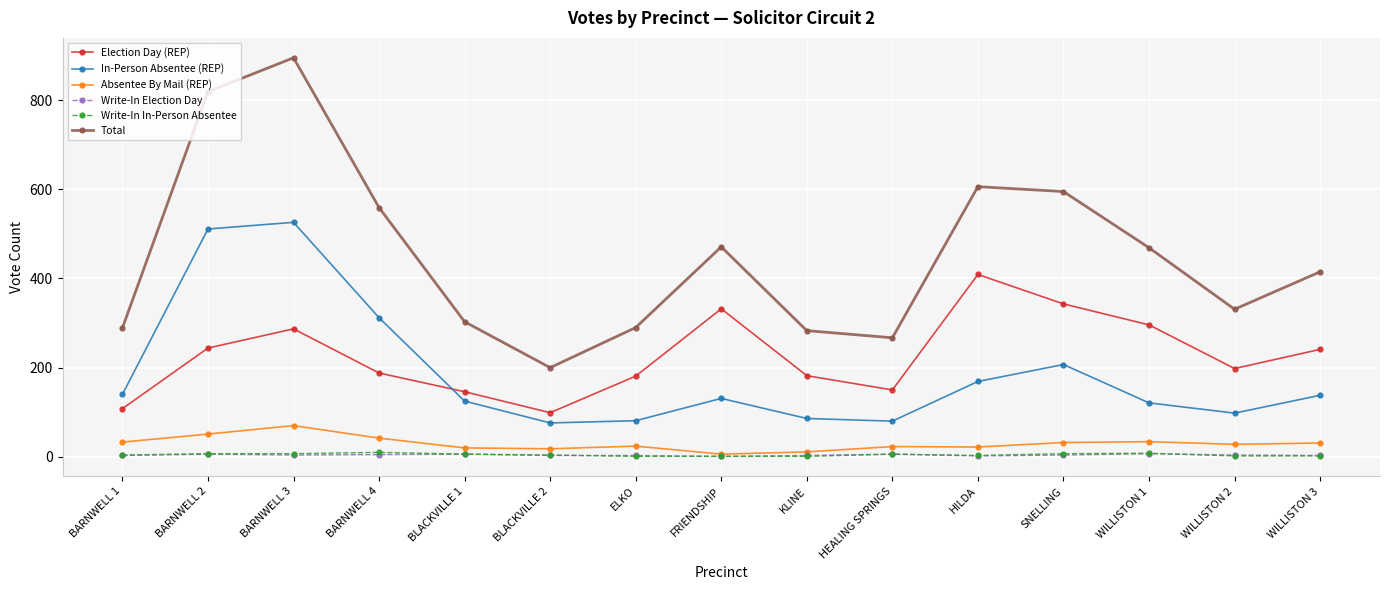

At which category is the sum across all series the highest?

BARNWELL 3